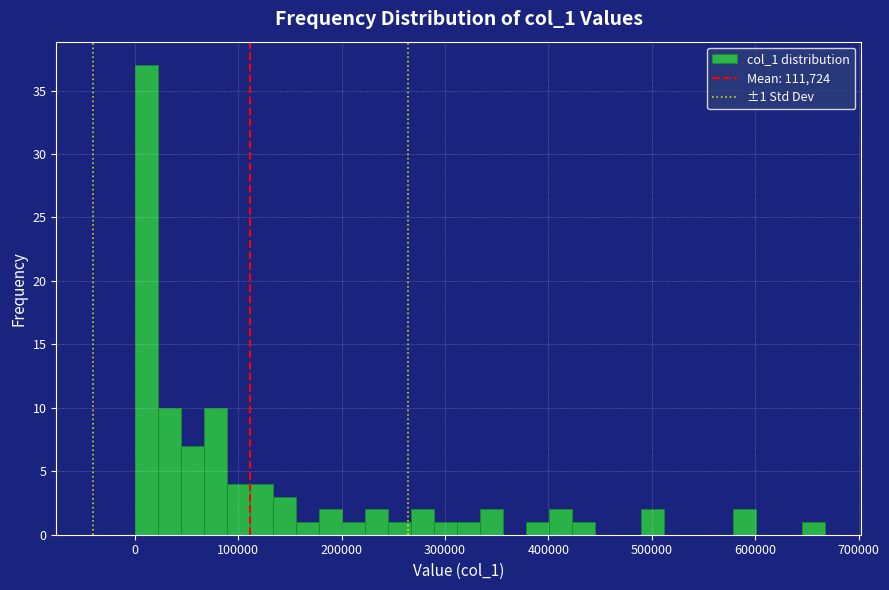

Read against the x-axis, roughly where is the centre of the tallest bar?

10000